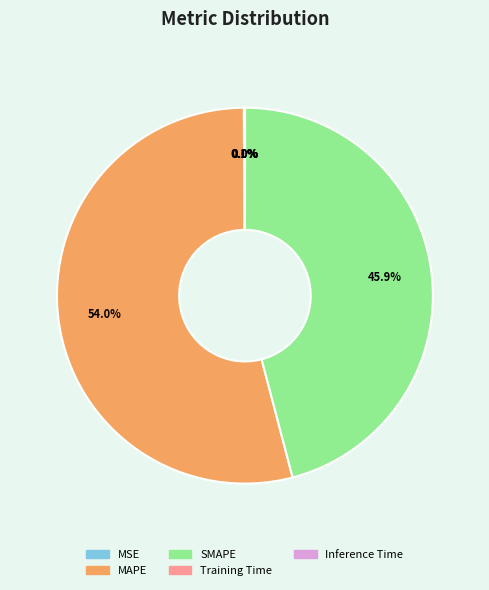

What percentage is NOT represented by SMAPE?

54.1%